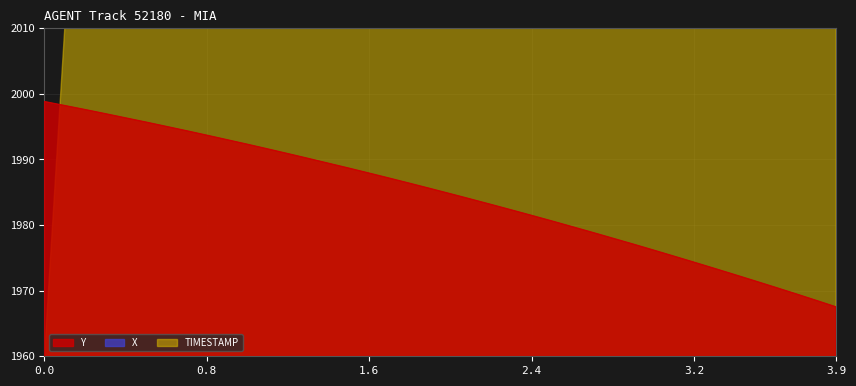

What is the difference between the second highest and minimum values in the X series?

0.9